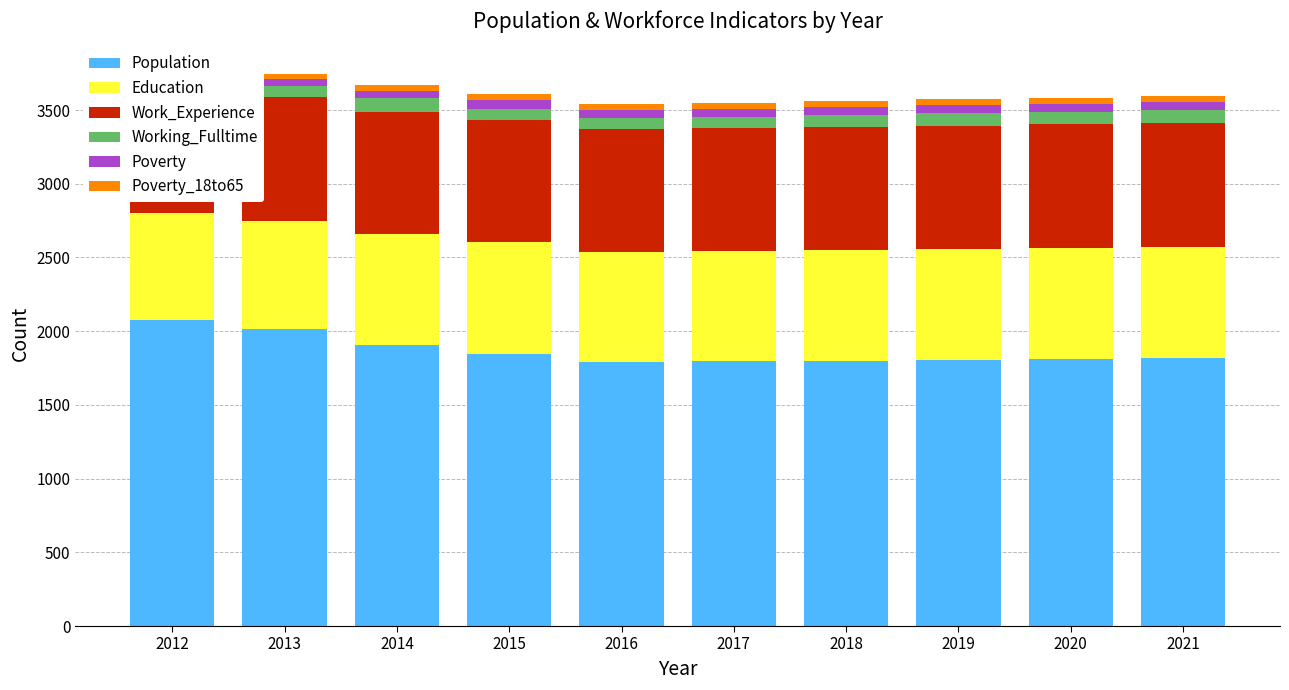

The value of Poverty at 2019 is 54. True or false?

True